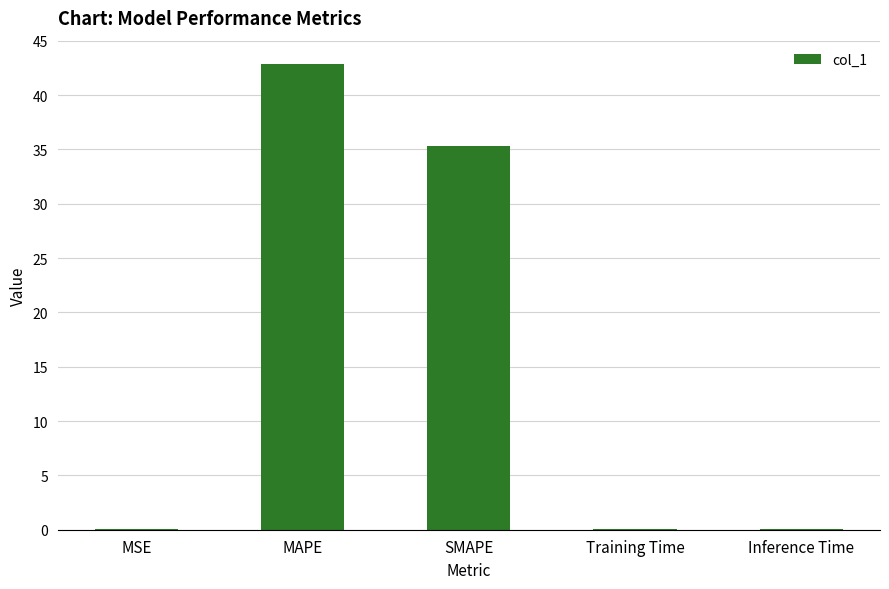

What is the maximum value shown in the chart?

42.9